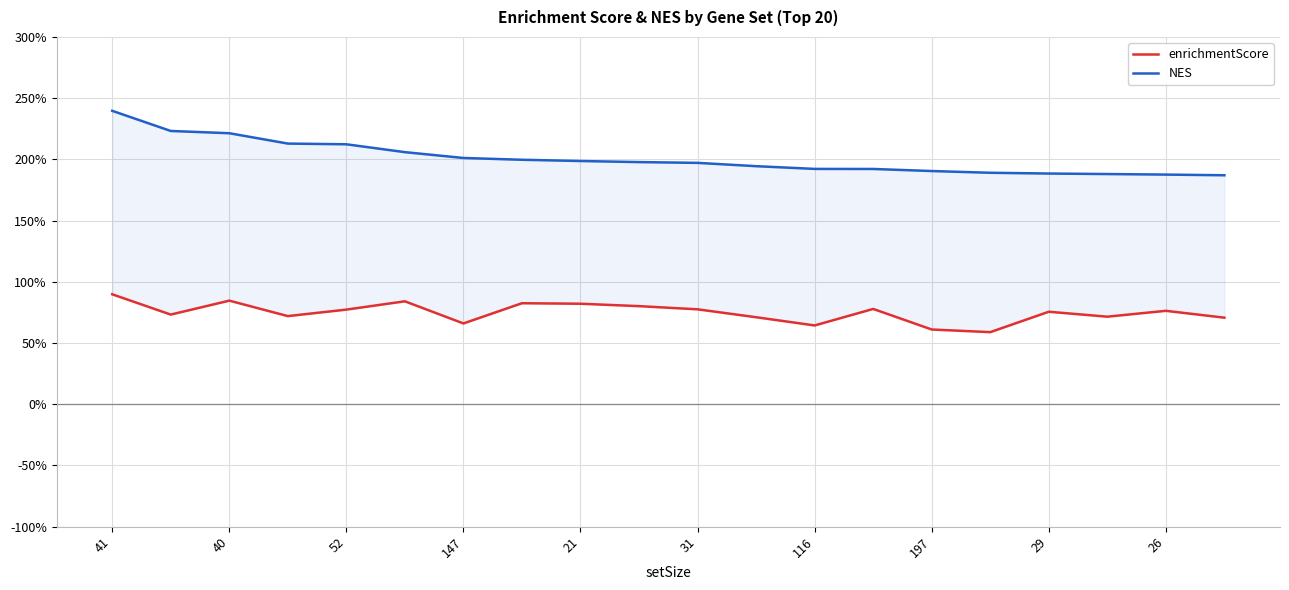

Is the value of enrichmentScore at 15 greater than the value of NES at 147?

No